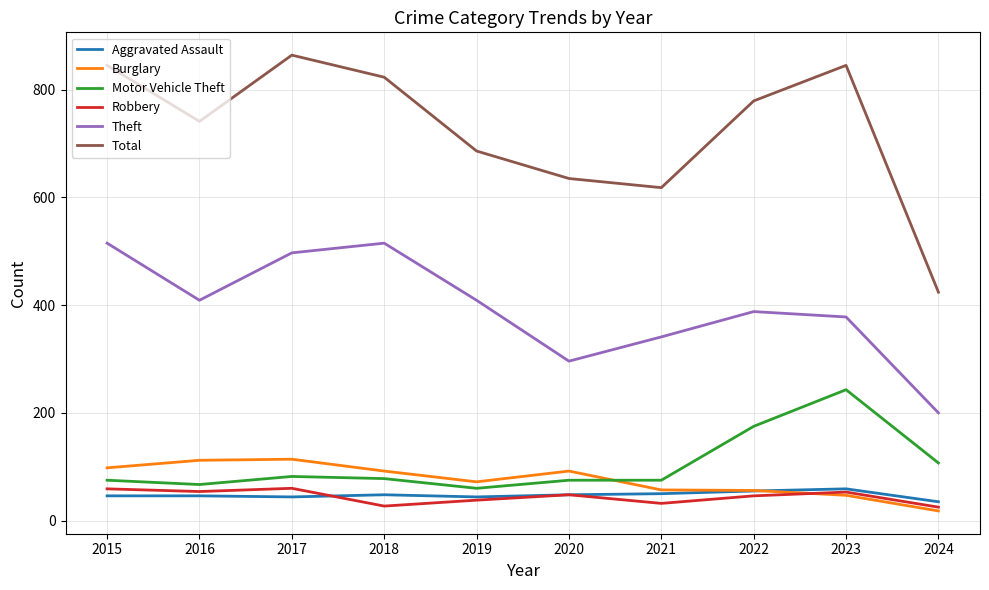

At which label is Theft closest to 357?

2021